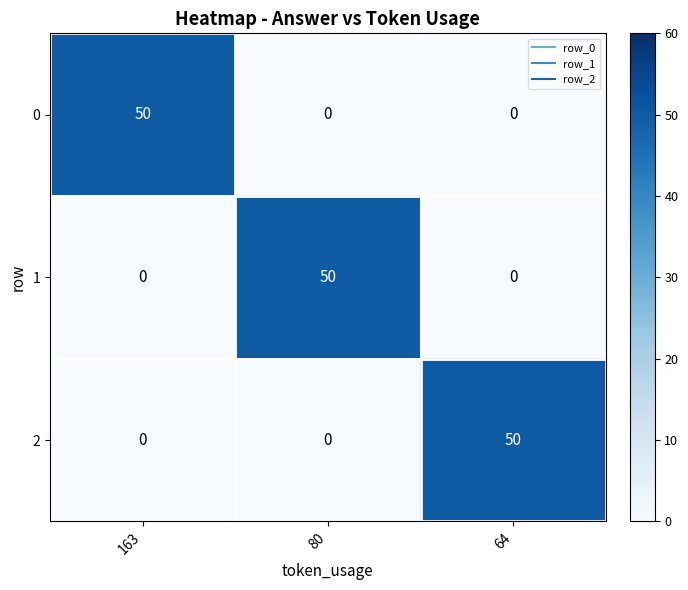

At how many categories does at least one series exceed 41?

3